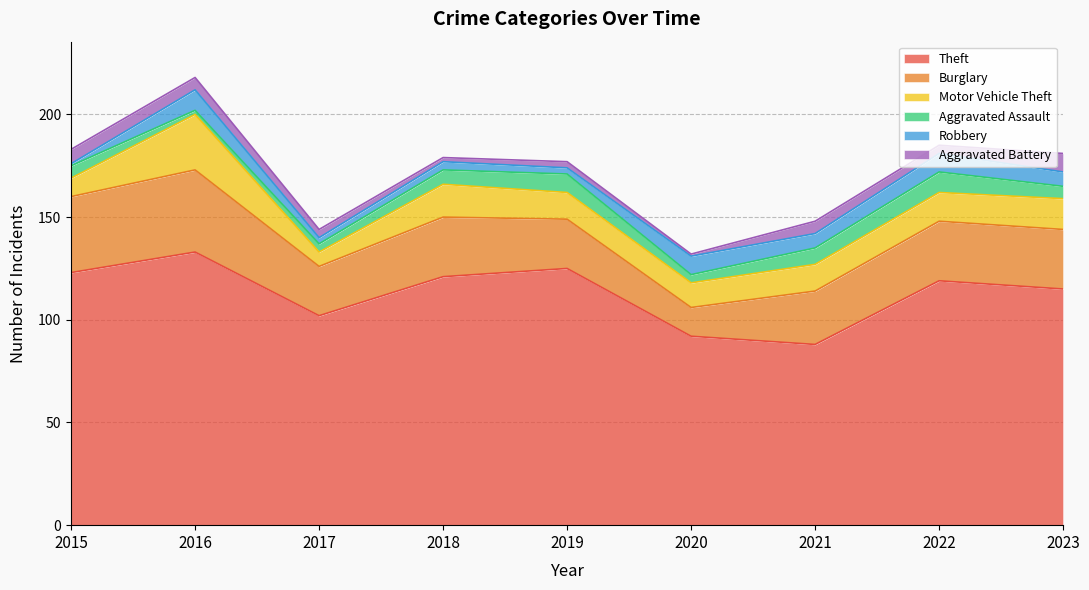

What is the value of the Aggravated Battery point at the 5th from the left?

3